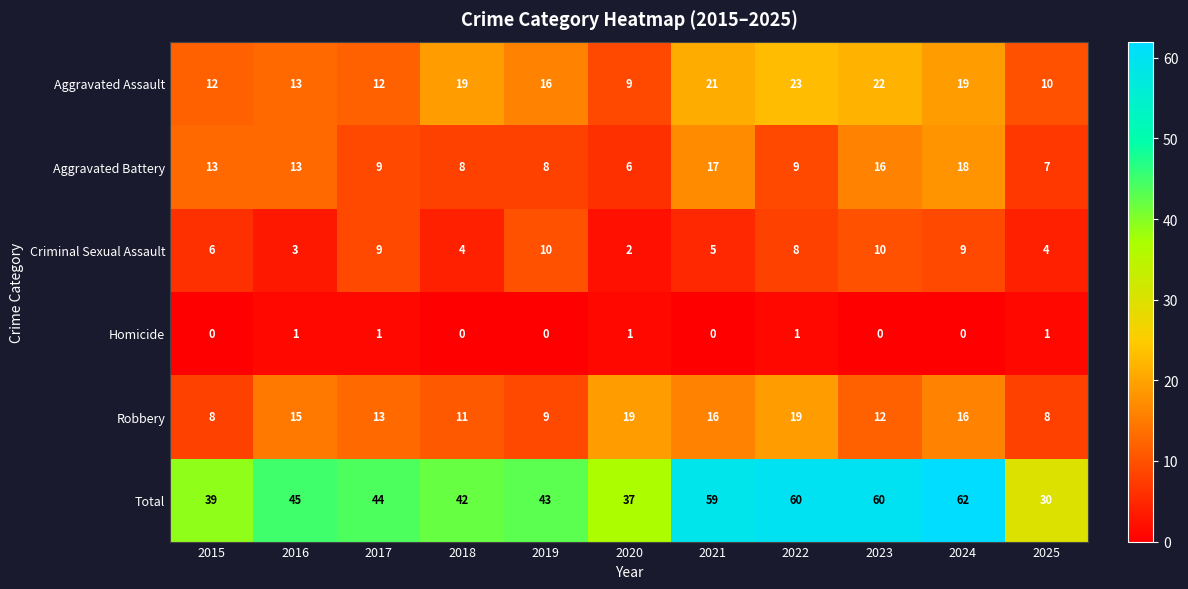

What is the difference between the highest and lowest values at 2020?

36